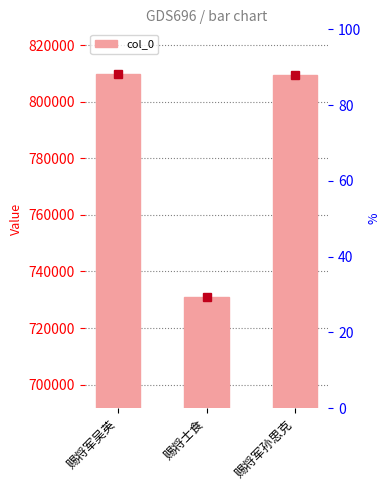

What value does the data have at 赐将士食, to the nearest 10?

731110